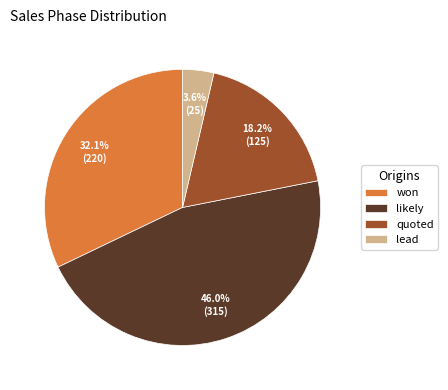

Does quoted account for over 50% of the chart?

No